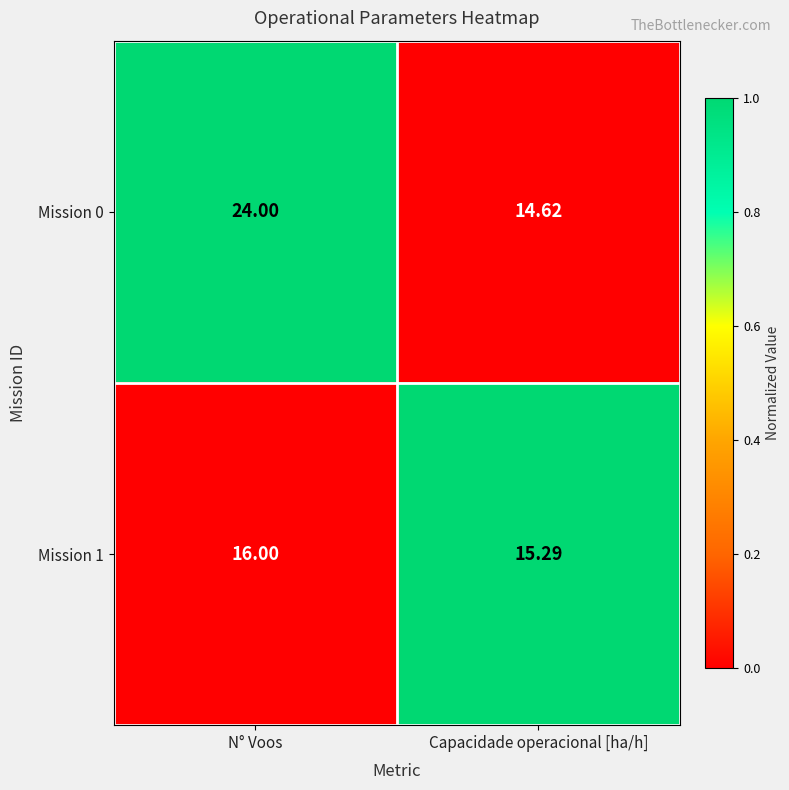

Is the value of Mission 1 at N° Voos greater than the value of Mission 0 at Capacidade operacional [ha/h]?

Yes